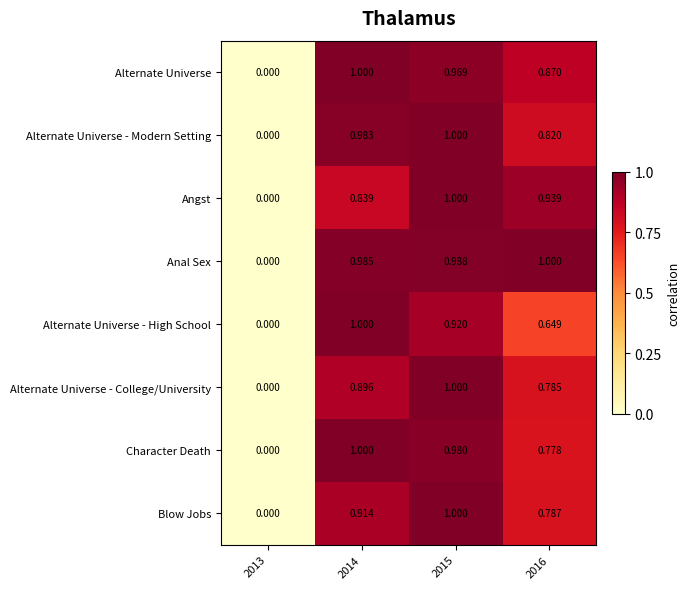

How many categories are shown in the chart?

4